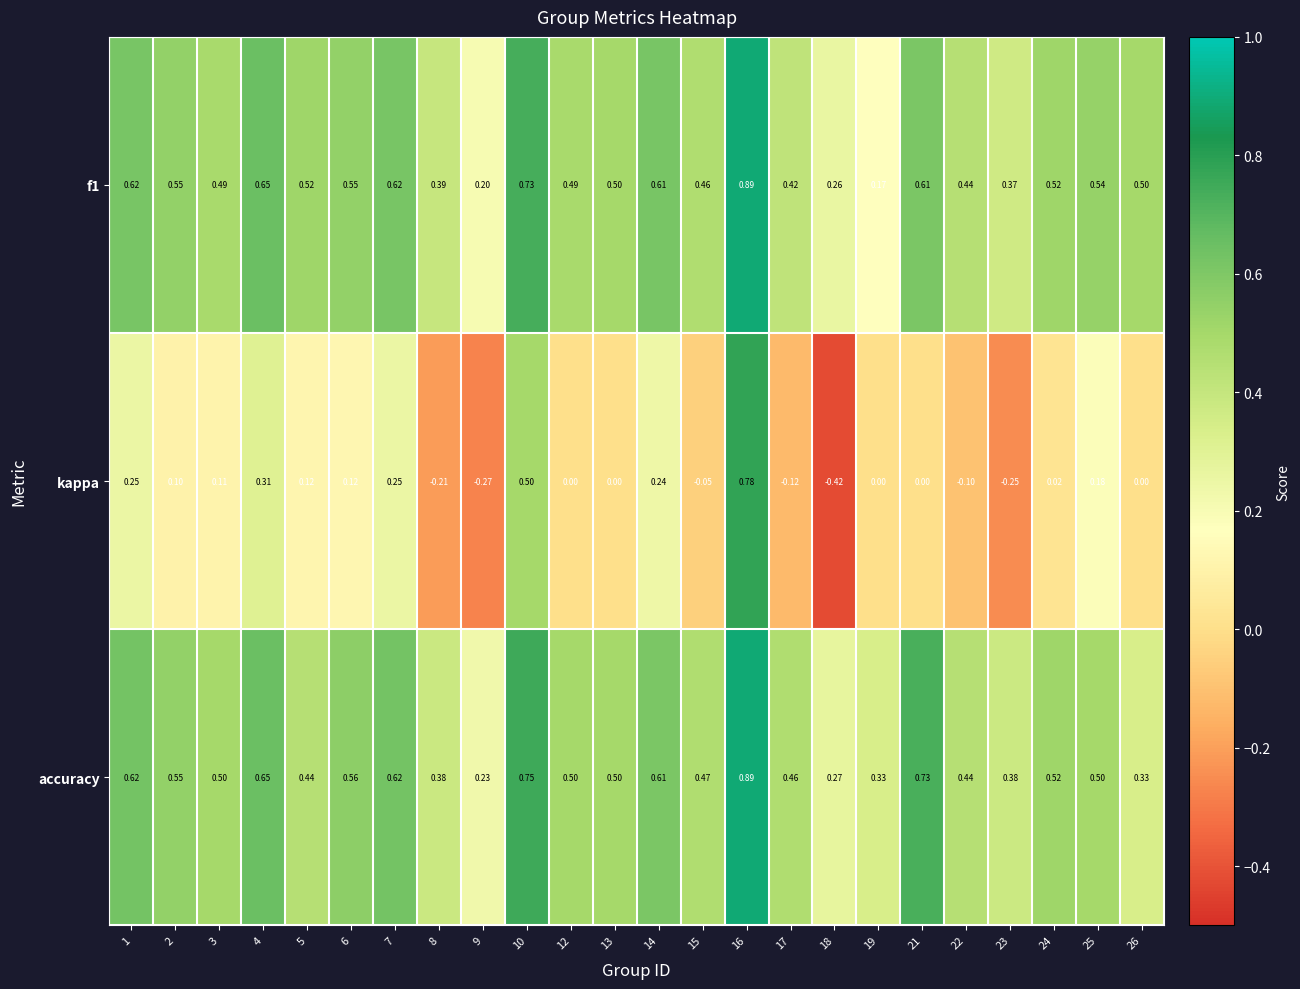

At how many categories does at least one series exceed 0?

24